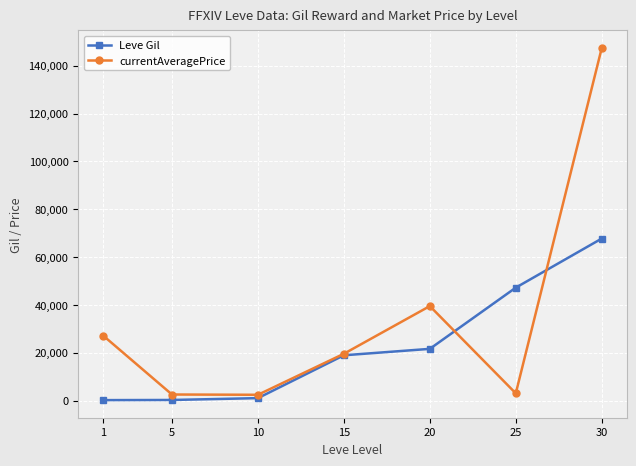

What is the greatest value displayed?

147409.8